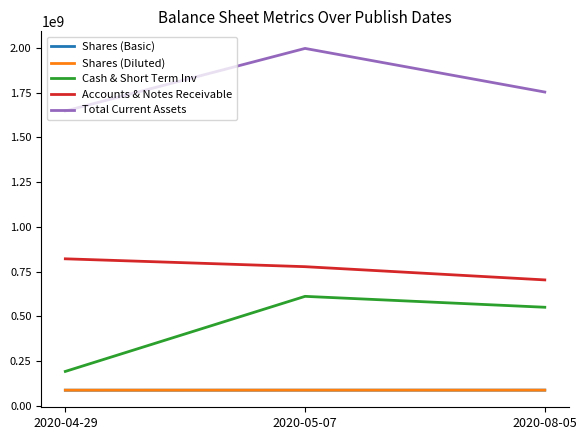

Count the Accounts & Notes Receivable values in the range 703000000 to 821000000.

3